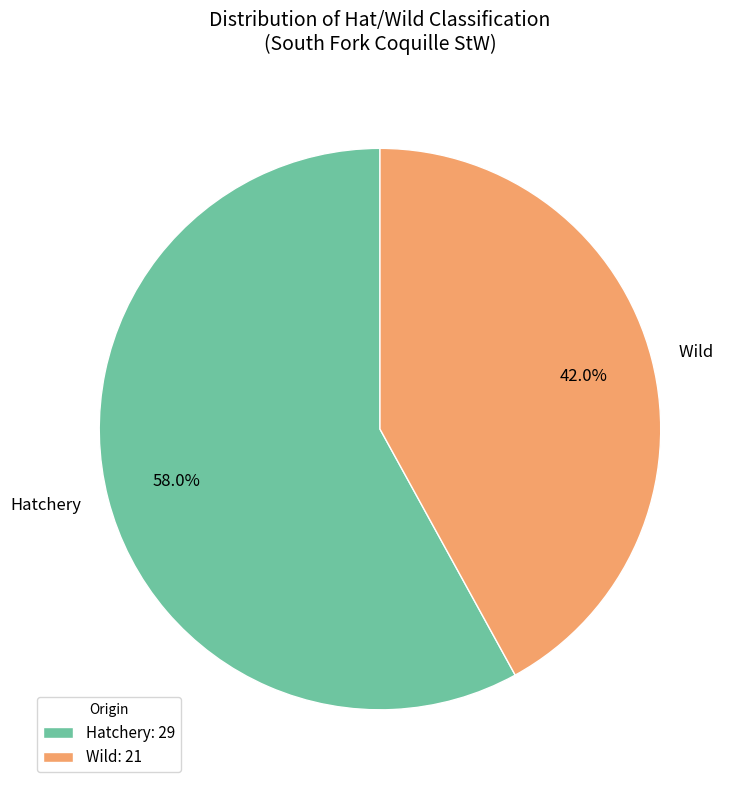

Combined, do Hatchery and Wild account for over 50%?

Yes